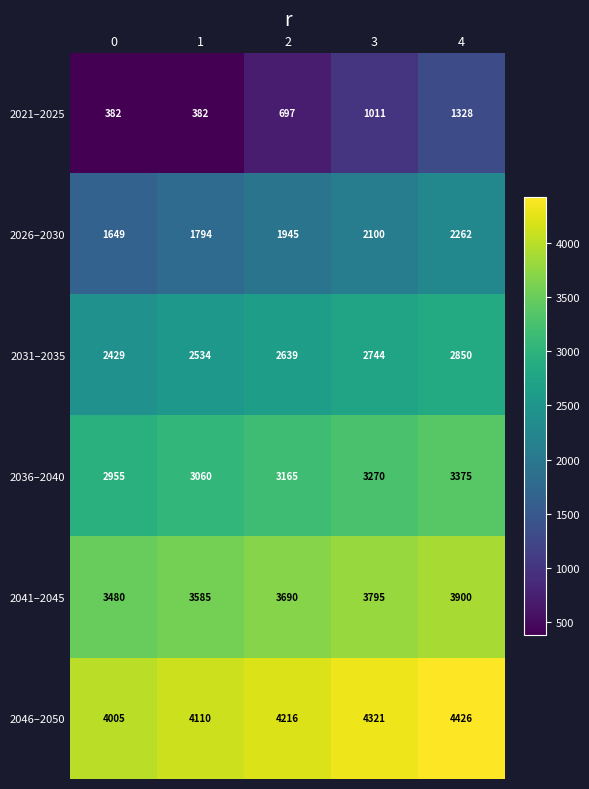

What is the total value across all series at 2?

16352